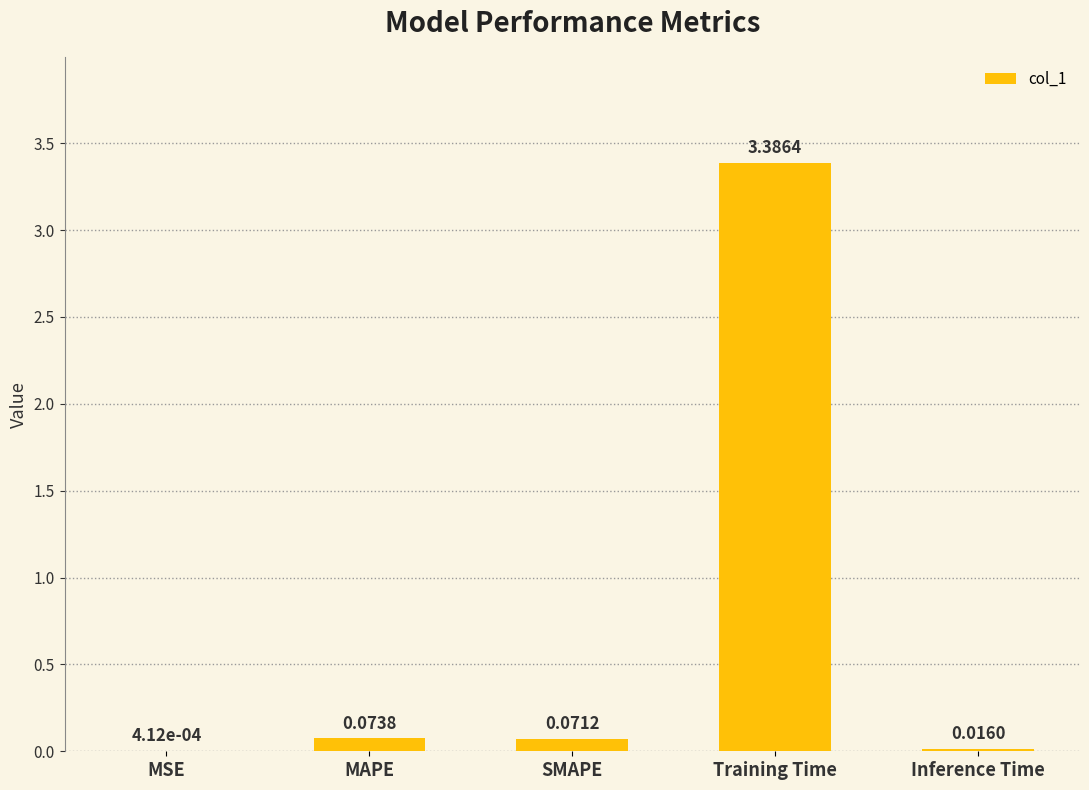

What is the sum of all values?

3.5